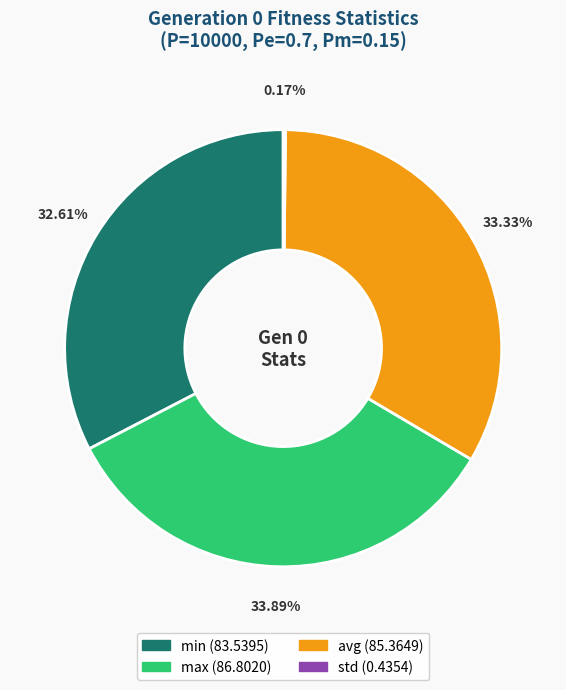

Combined, what portion of the pie is min and max?

66.5%